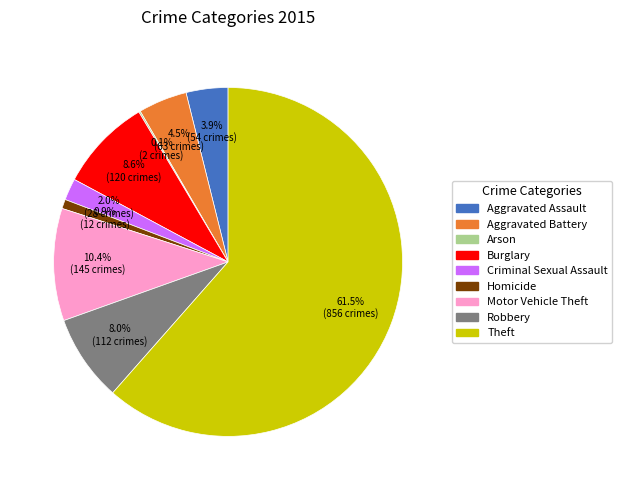

What is the largest slice in the pie chart?

Theft